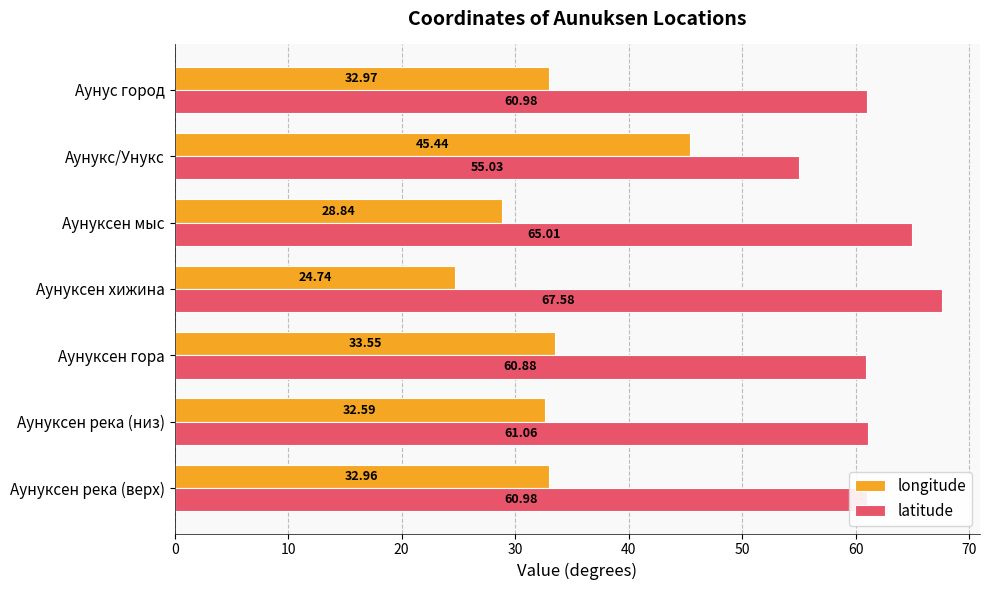

What is the spread (max minus min) of values at Аунуксен гора?

27.3